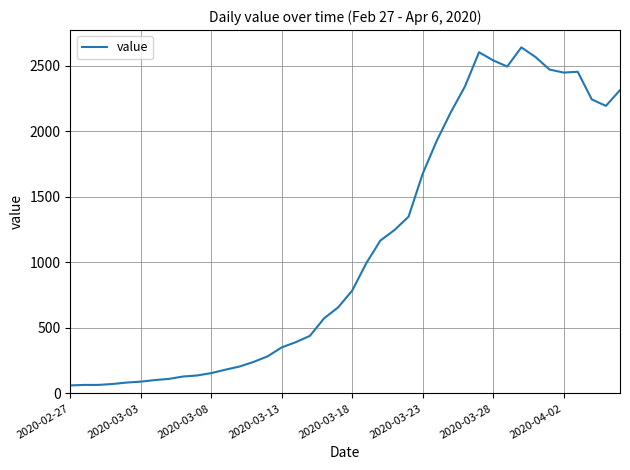

What is the maximum value shown in the chart?

2639